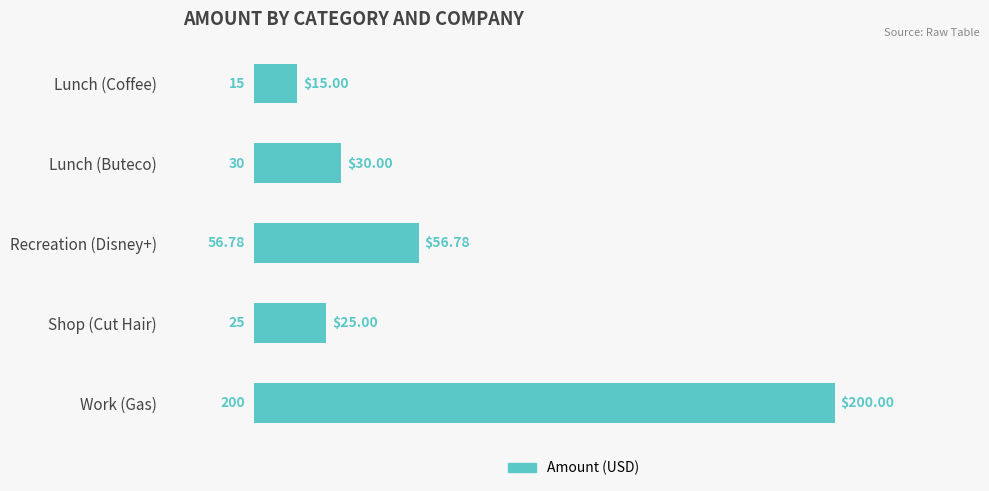

What is the difference between the maximum and minimum values?

185.0